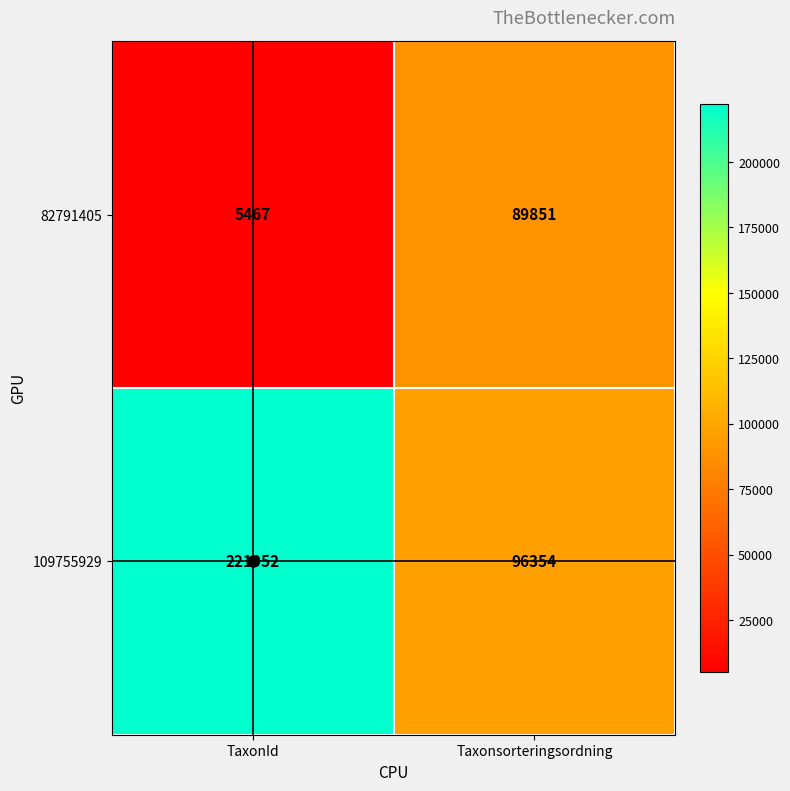

What is the total value across all series at Taxonsorteringsordning?

186205